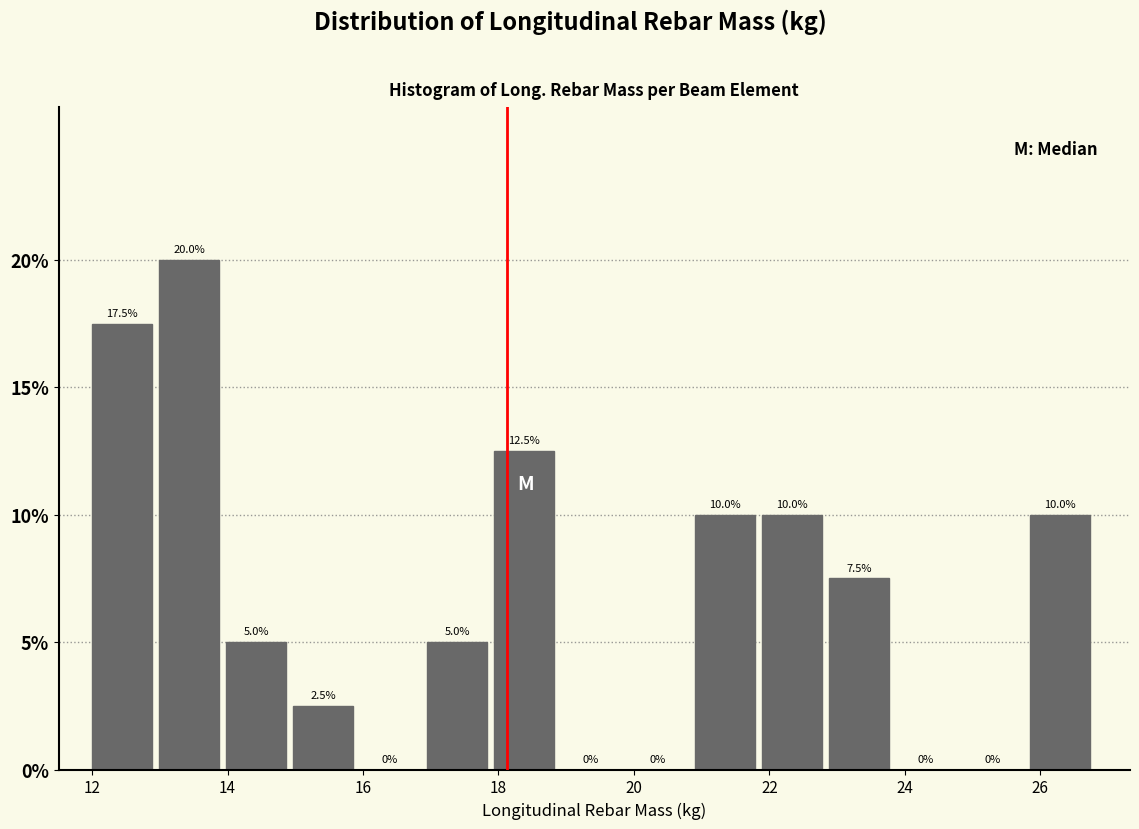

What is the height of the bar covering 20.8 to 21.8 on the x-axis? The bar edges are not printed on the chart, so give them approximately, as read against the axis.

10.0